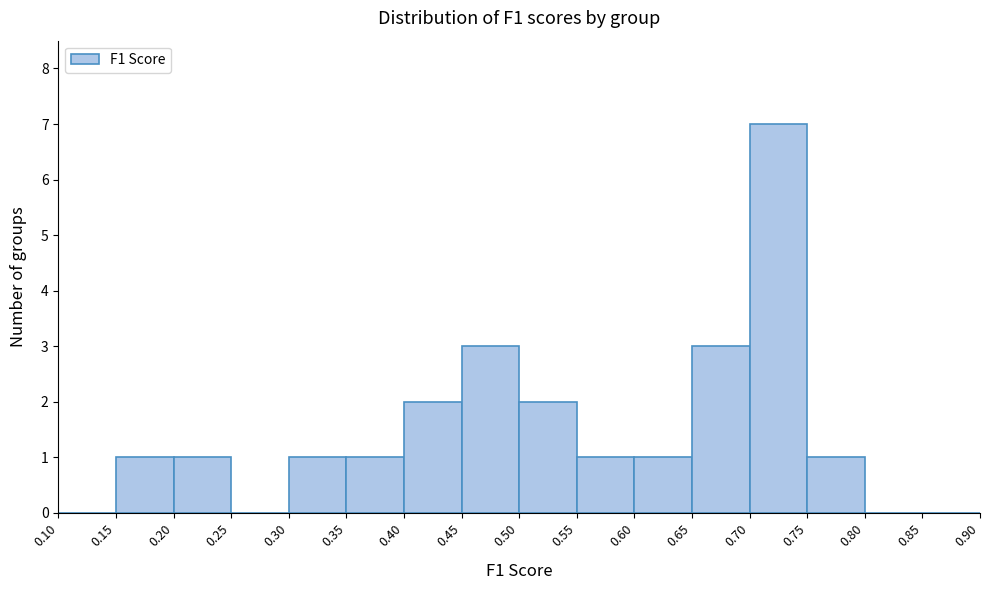

Over which range of the x-axis is the bar tallest?

0.70 to 0.75